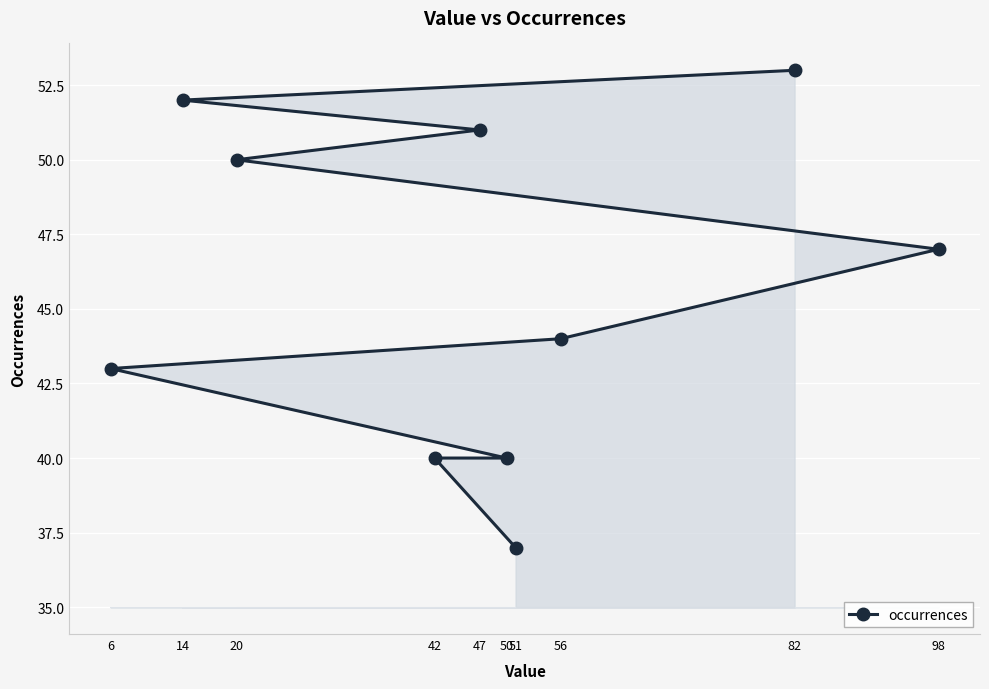

What is the value of the 7th point from the left?

37